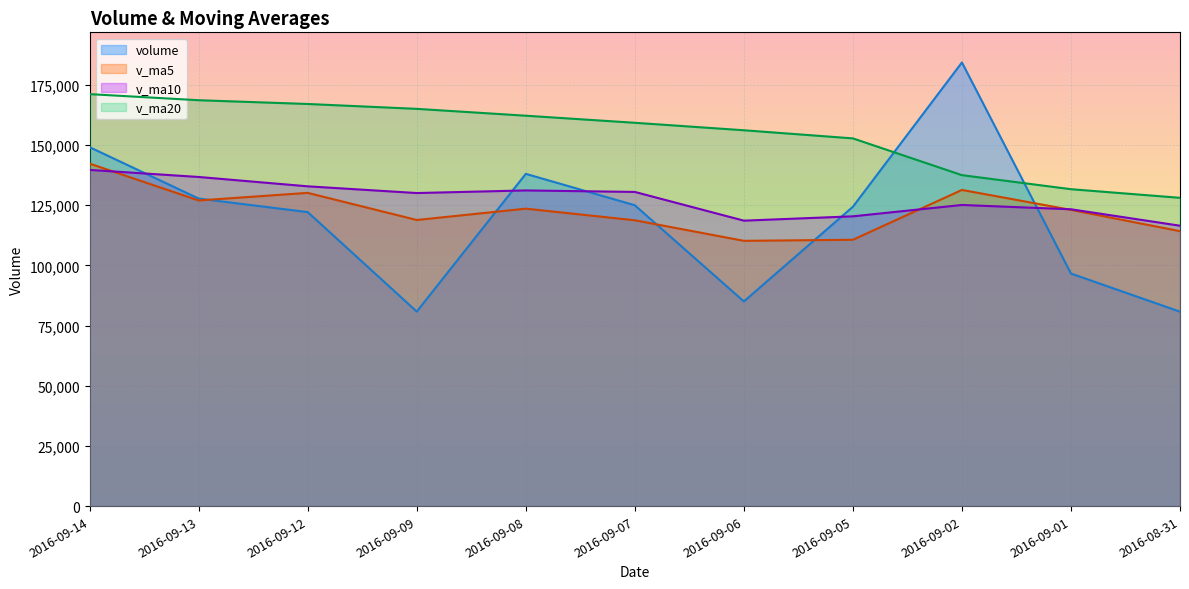

Between 2016-09-07 and 2016-09-09, which is larger?

2016-09-07